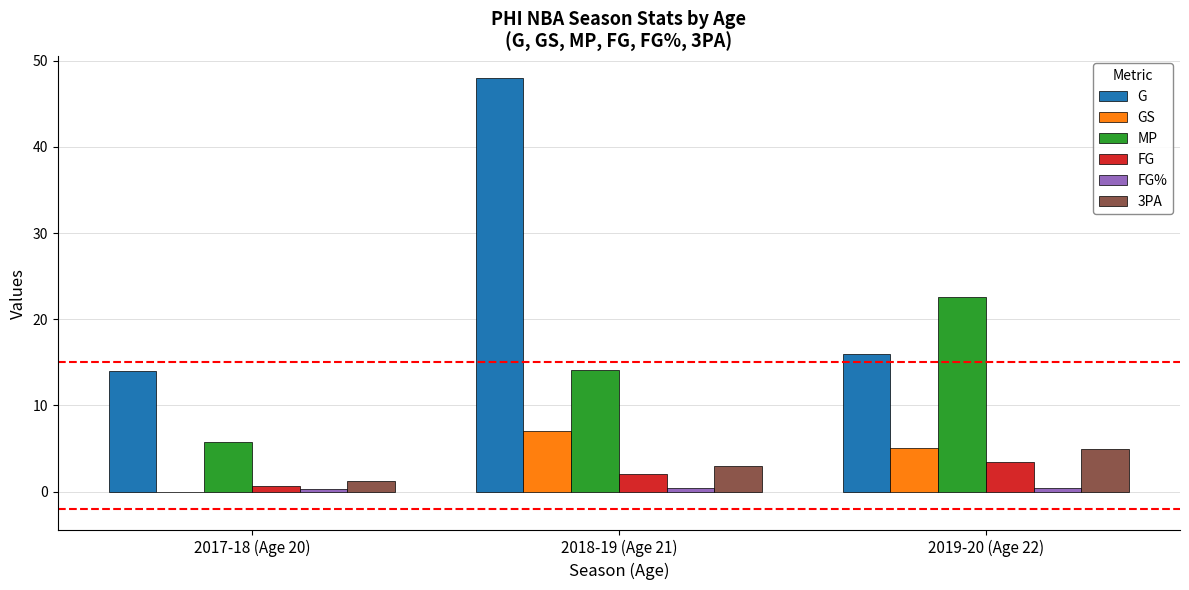

At which label does FG reach its peak?

2019-20 (Age 22)